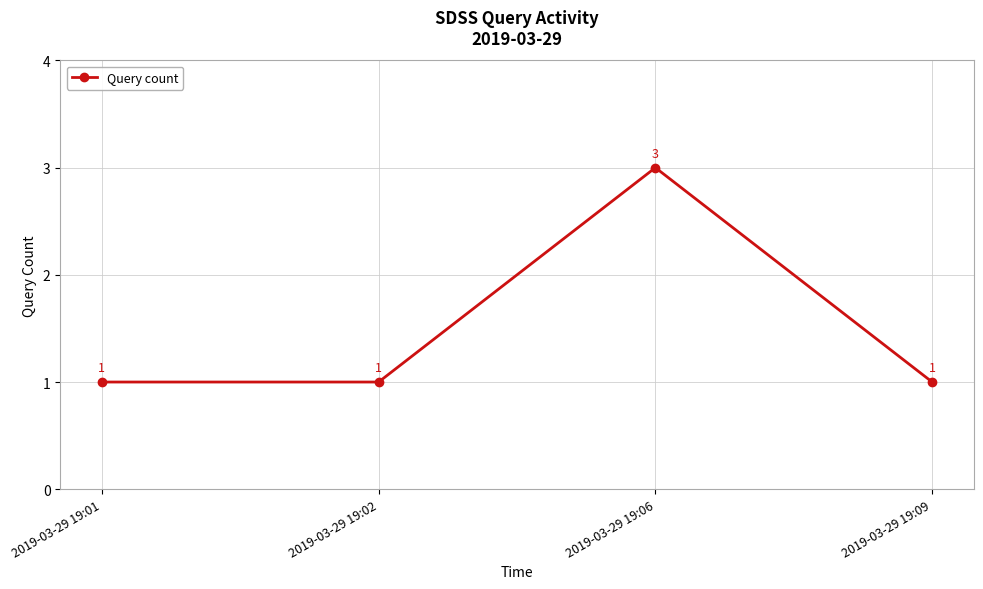

What is the minimum value shown in the chart?

1